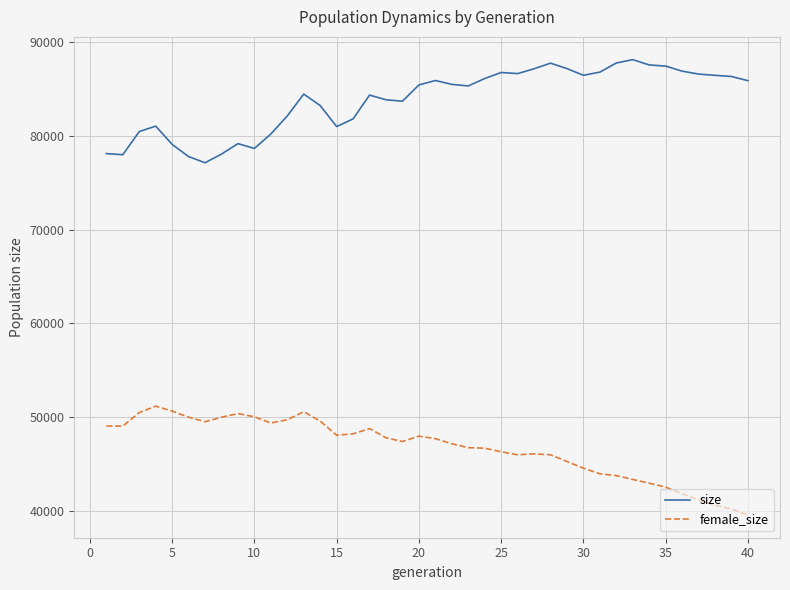

True or false: size and female_size cross at least once.

False